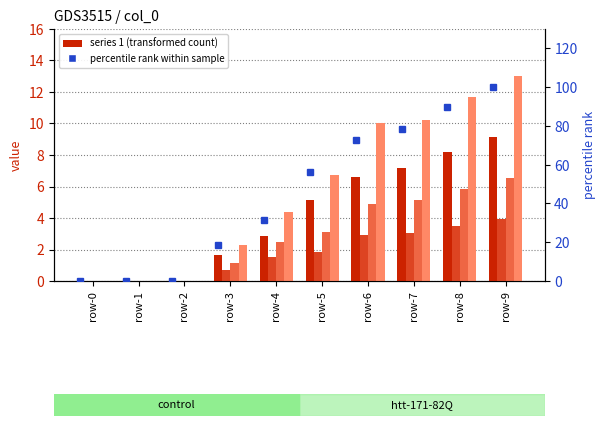

The value of percentile rank at row-2 is 0.0. True or false?

True